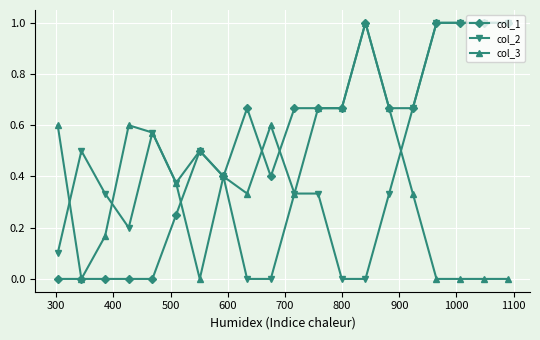

True or false: col_2 has more than 2 interior local peaks.

True